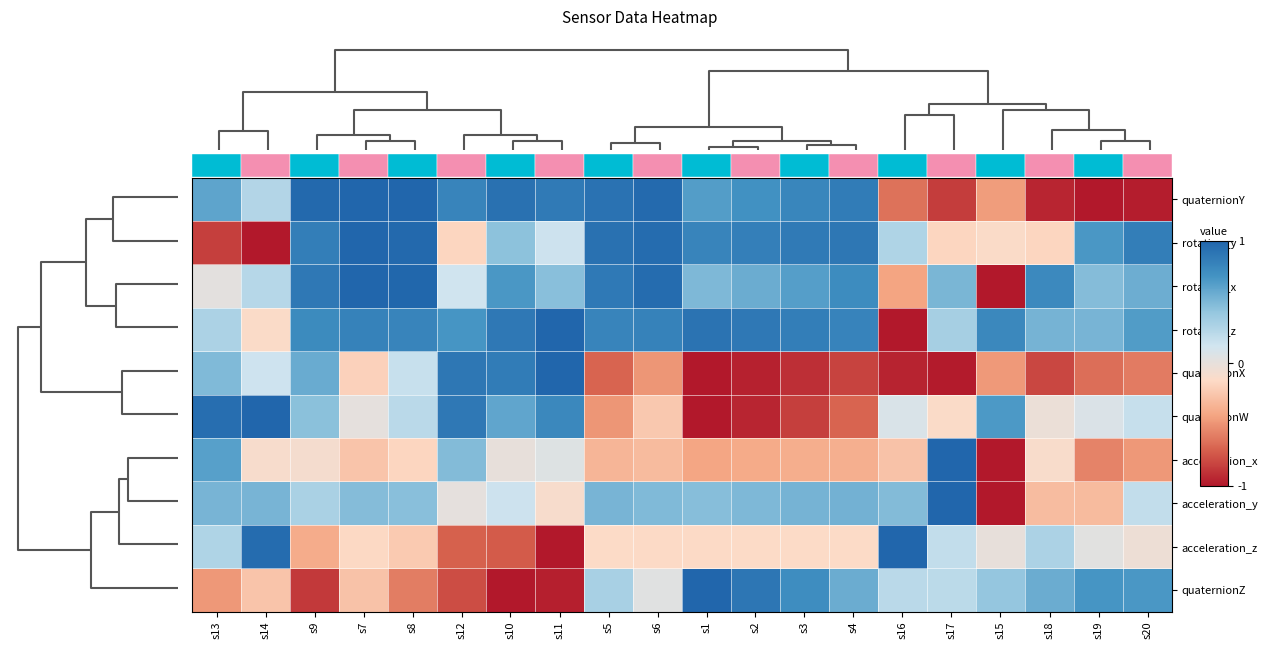

Which category has the highest value in the acceleration_y series?

s17